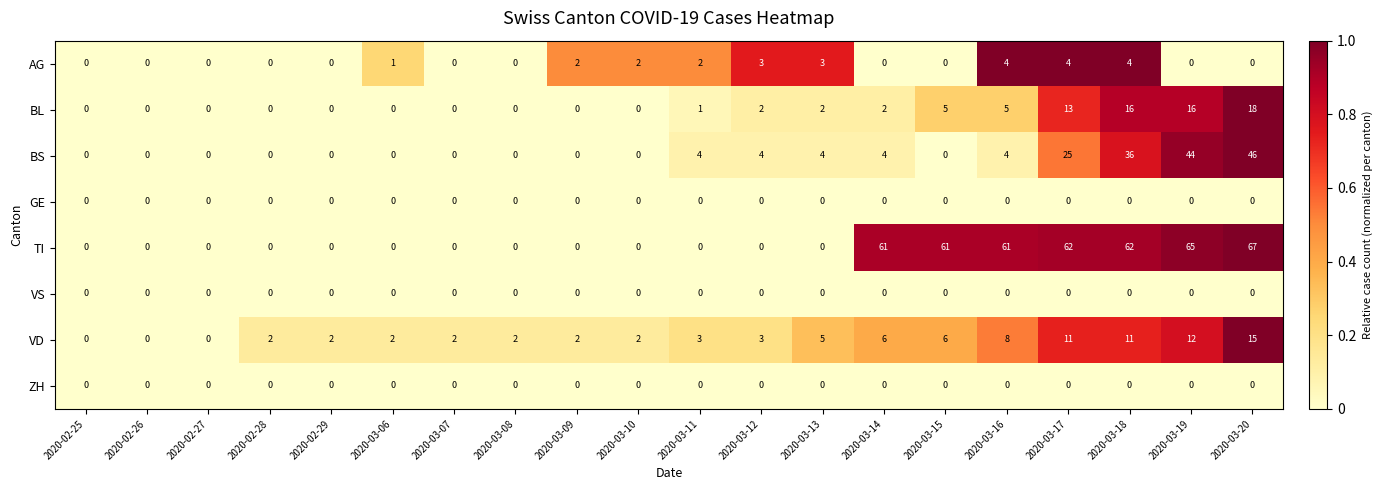

How many data points does each series have?

20